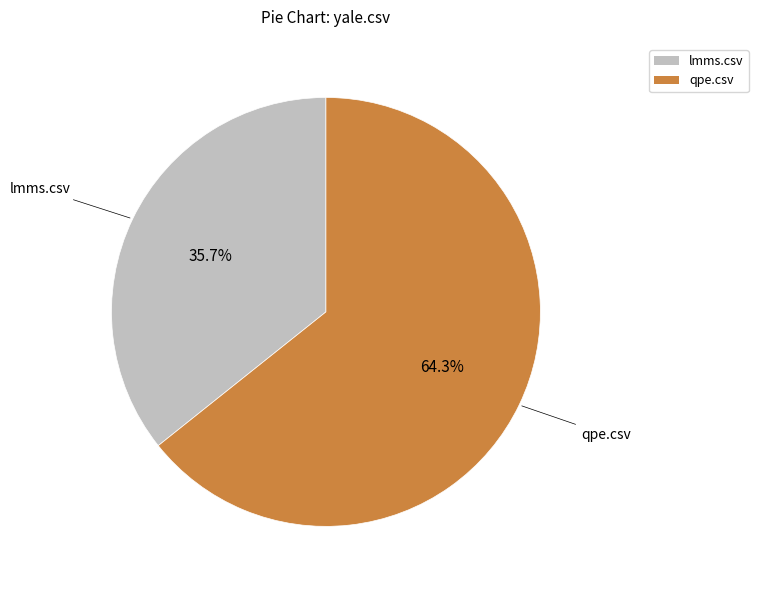

To the nearest percent, what is the combined percentage of lmms.csv and qpe.csv?

100%